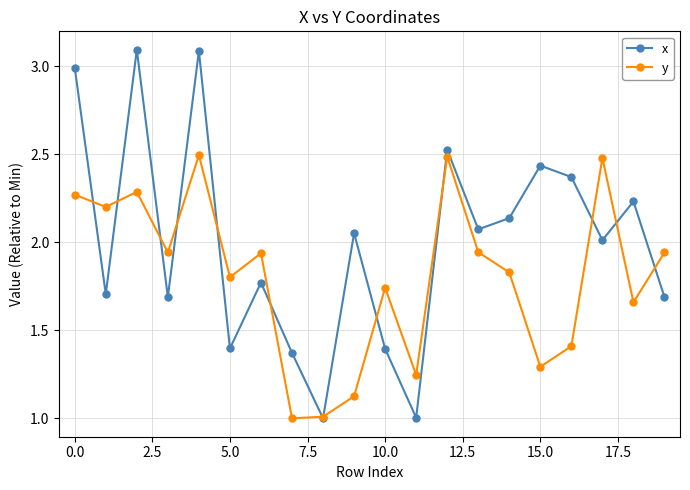

Which series has the largest total across all categories?

x